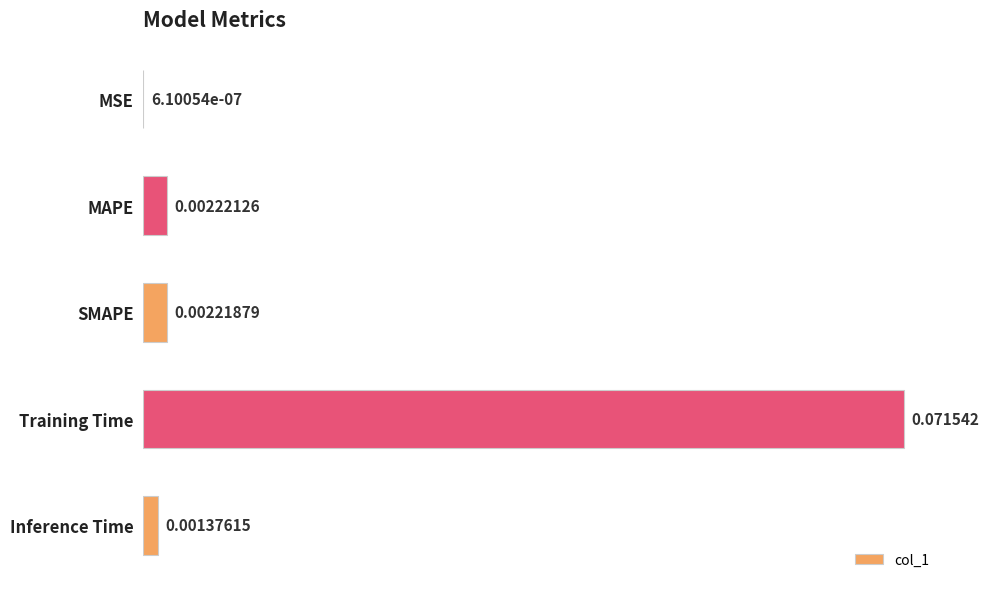

What is the change in value from SMAPE to Training Time?

+0.1